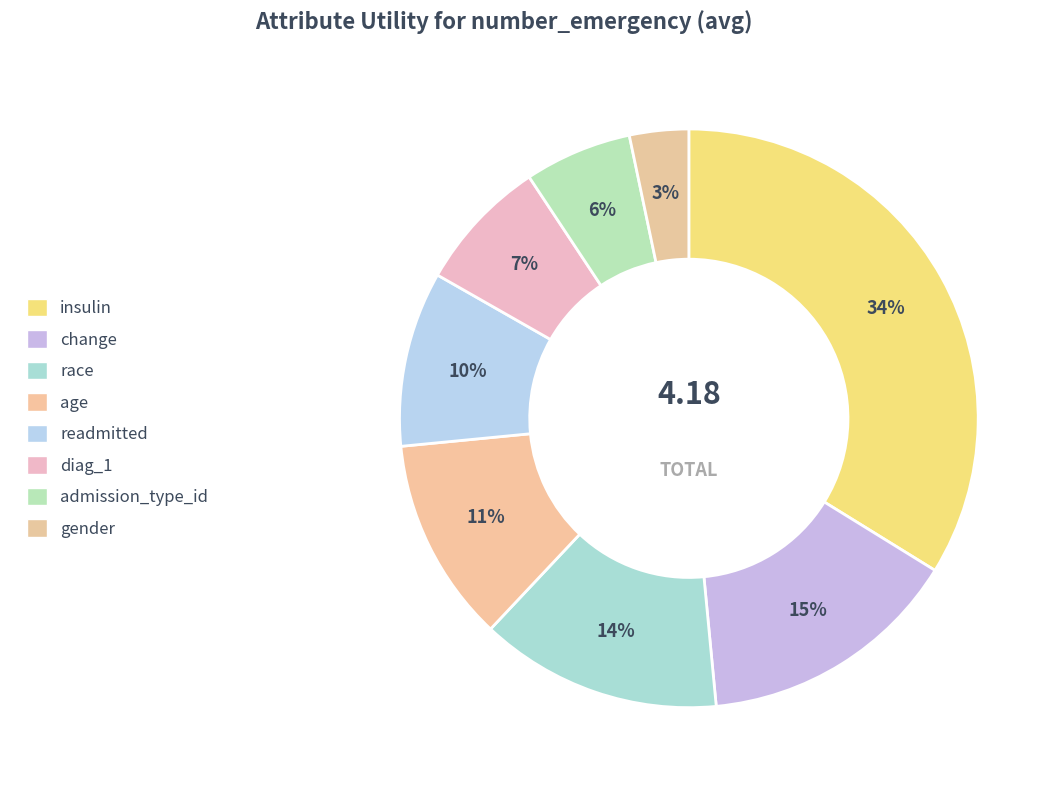

Rank the categories by value from lowest to highest.

gender, admission_type_id, diag_1, readmitted, age, race, change, insulin